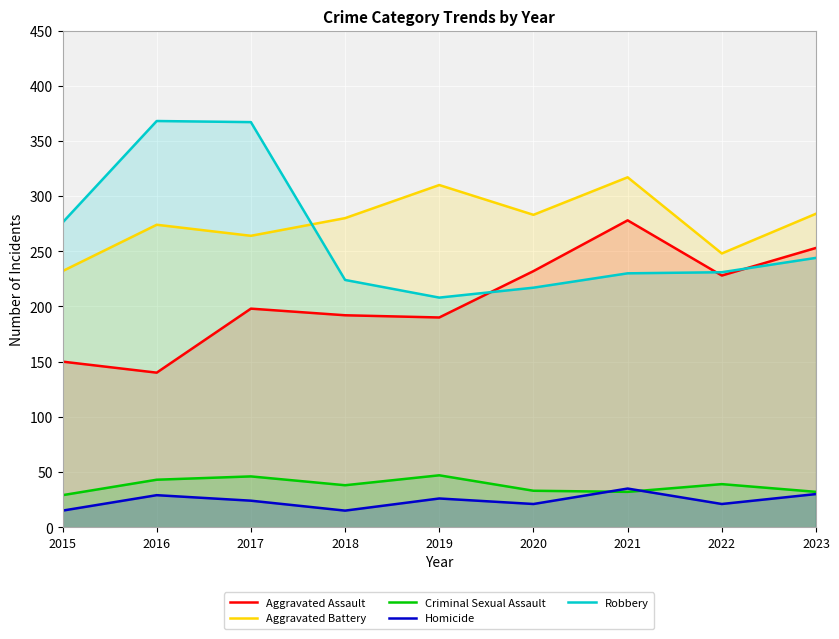

What is the sum of the Robbery values at 2019 and 2022?

439